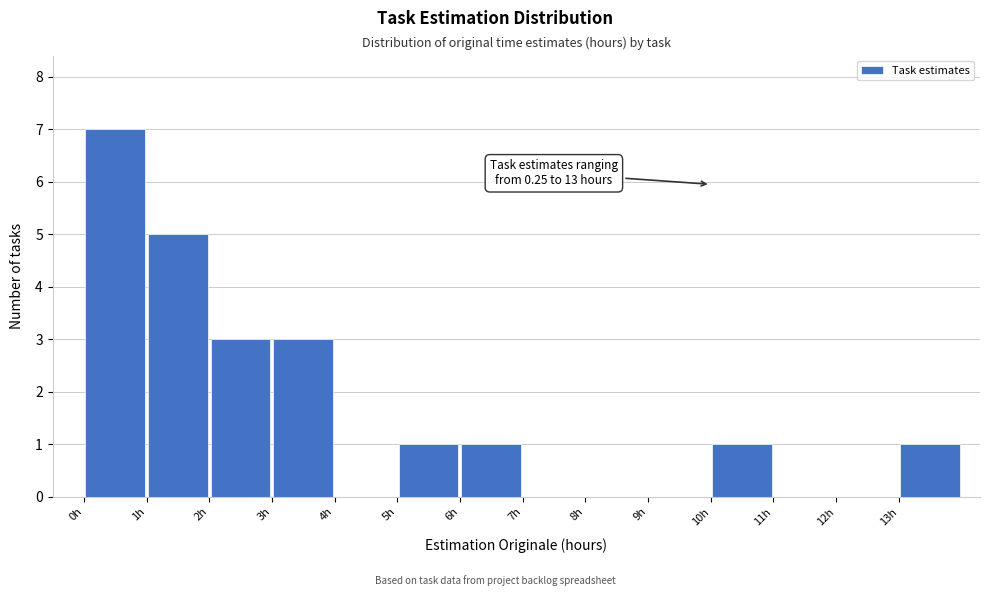

Which range on the x-axis has the tallest bar?

0 to 1